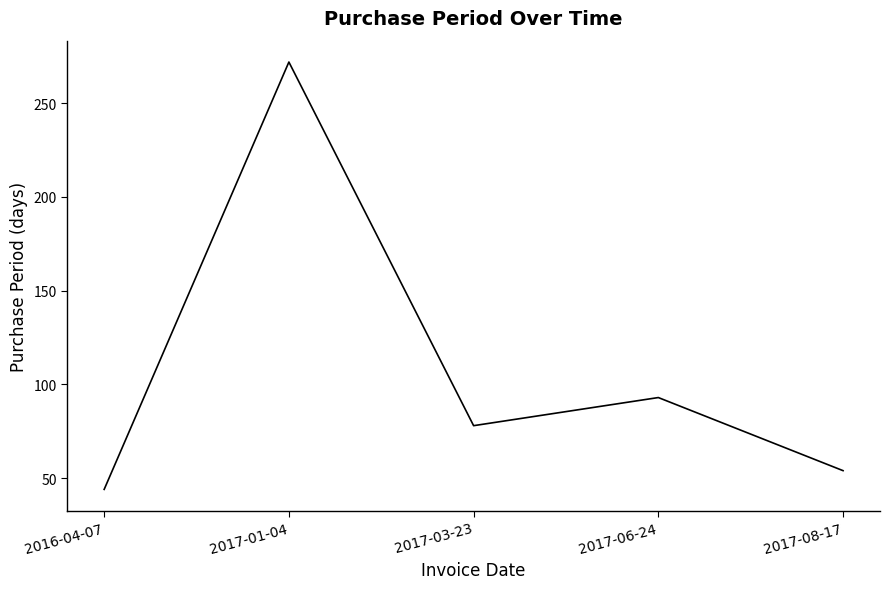

Rank the categories by value from highest to lowest.

2017-01-04, 2017-06-24, 2017-03-23, 2017-08-17, 2016-04-07